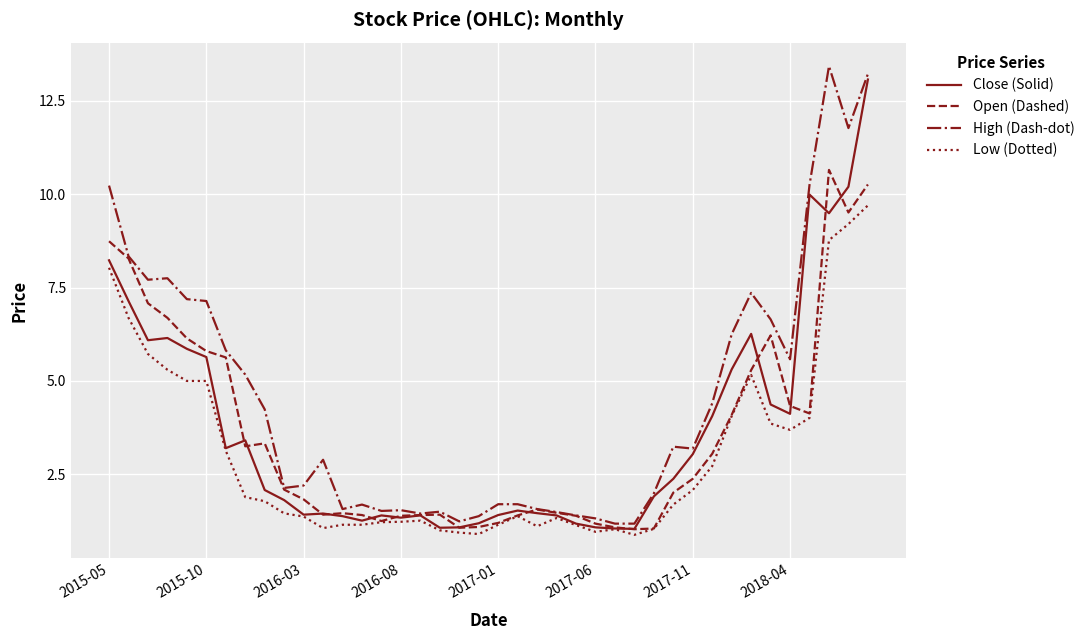

Which series has the largest total across all categories?

High (Dash-dot)